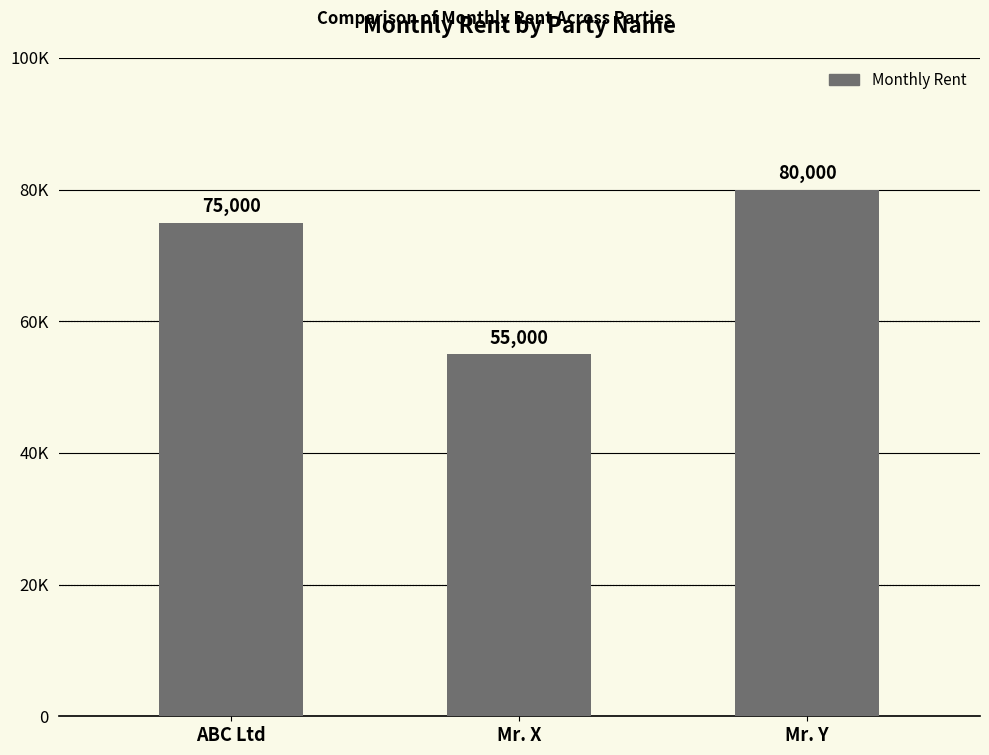

What is the approximate value at ABC Ltd?

75000